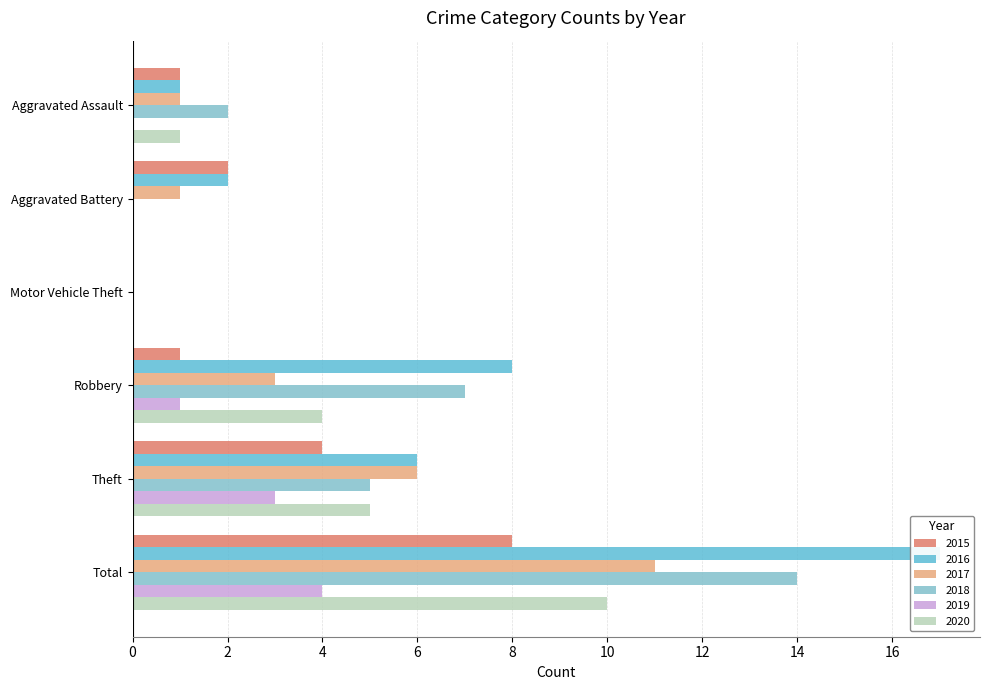

Reading left to right, list all the values displayed in this chart.

2015: Aggravated Assault=1	Aggravated Battery=2	Motor Vehicle Theft=0	Robbery=1	Theft=4	Total=8
2016: Aggravated Assault=1	Aggravated Battery=2	Motor Vehicle Theft=0	Robbery=8	Theft=6	Total=17
2017: Aggravated Assault=1	Aggravated Battery=1	Motor Vehicle Theft=0	Robbery=3	Theft=6	Total=11
2018: Aggravated Assault=2	Aggravated Battery=0	Motor Vehicle Theft=0	Robbery=7	Theft=5	Total=14
2019: Aggravated Assault=0	Aggravated Battery=0	Motor Vehicle Theft=0	Robbery=1	Theft=3	Total=4
2020: Aggravated Assault=1	Aggravated Battery=0	Motor Vehicle Theft=0	Robbery=4	Theft=5	Total=10